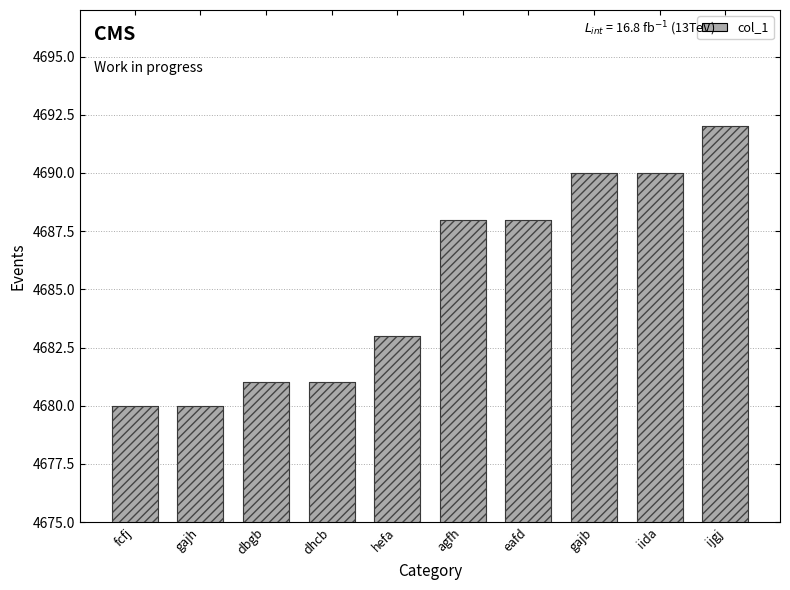

Approximately how many times larger is the value at dbgb compared to dhcb?

1.0